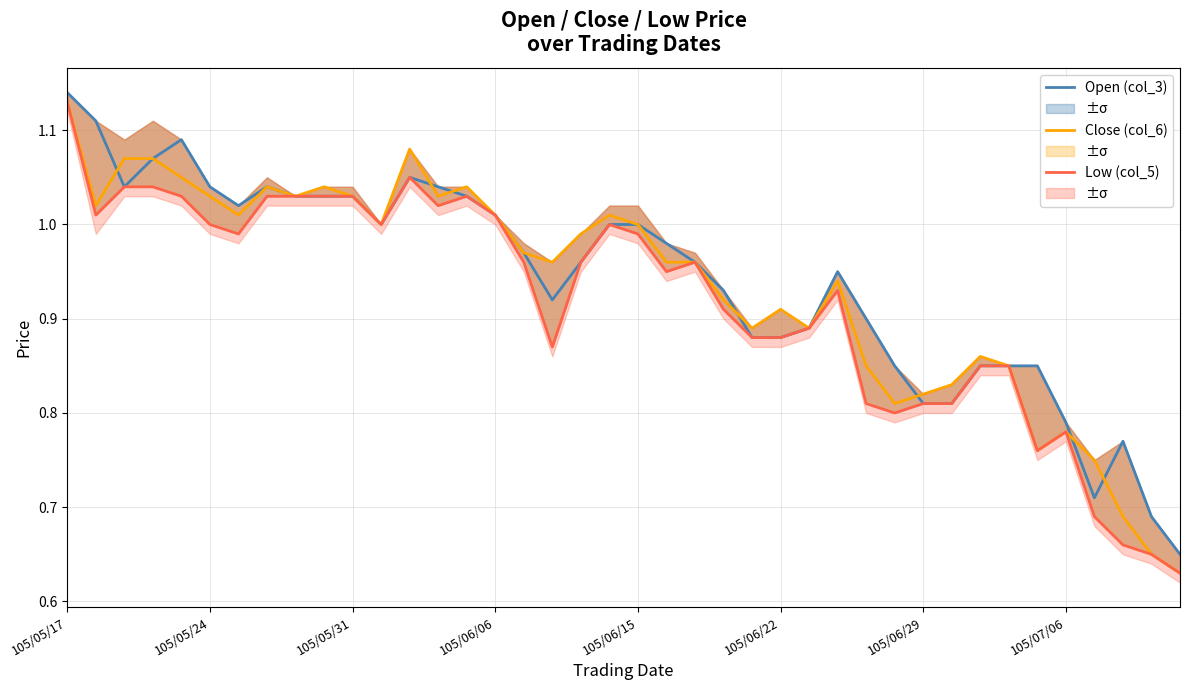

True or false: Close Price (col_6) and Low Price (col_5) intersect in this chart.

False